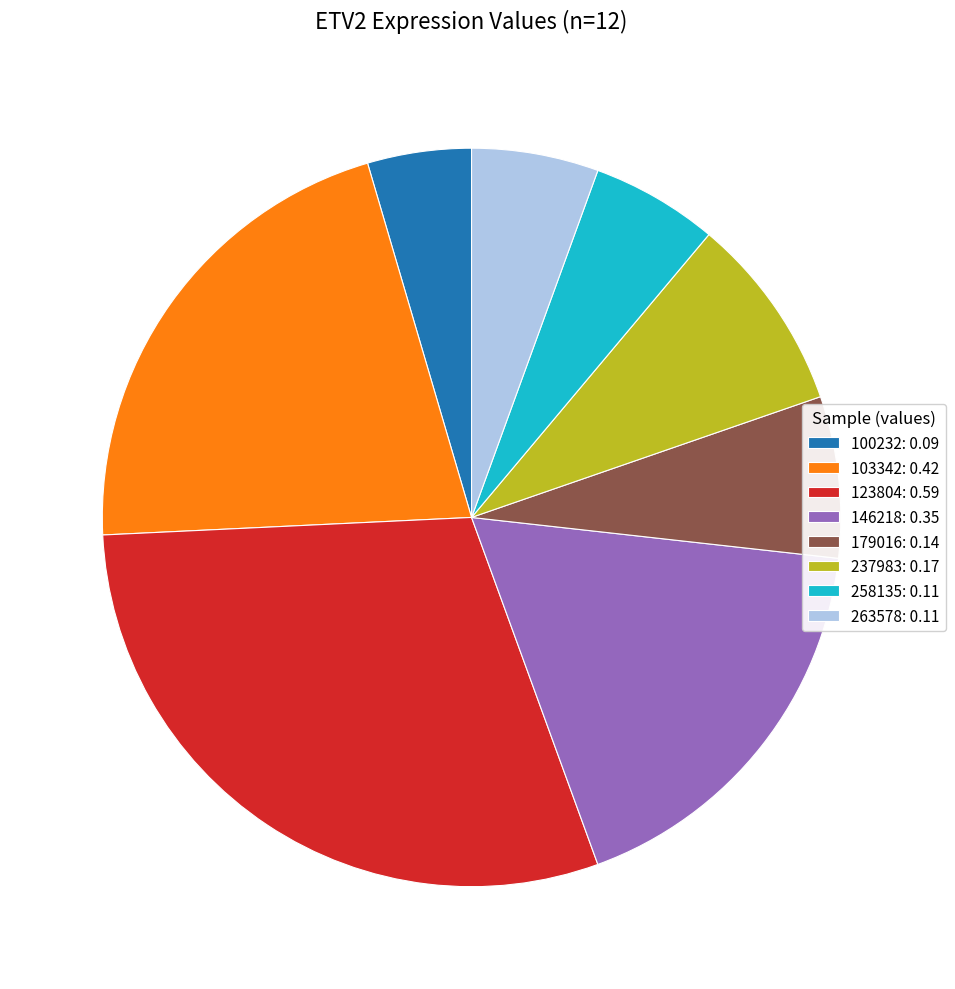

Which category has the smallest portion of the pie?

100232: 0.09